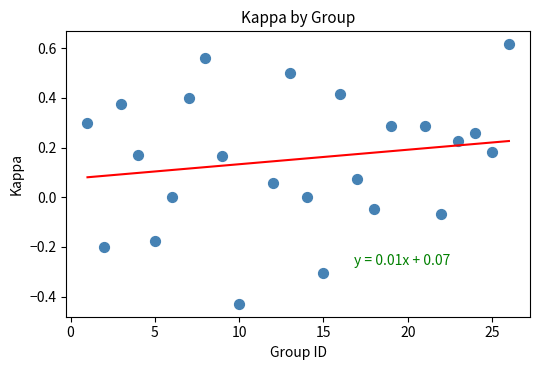

What is the range of X values (max minus min)?

25.0